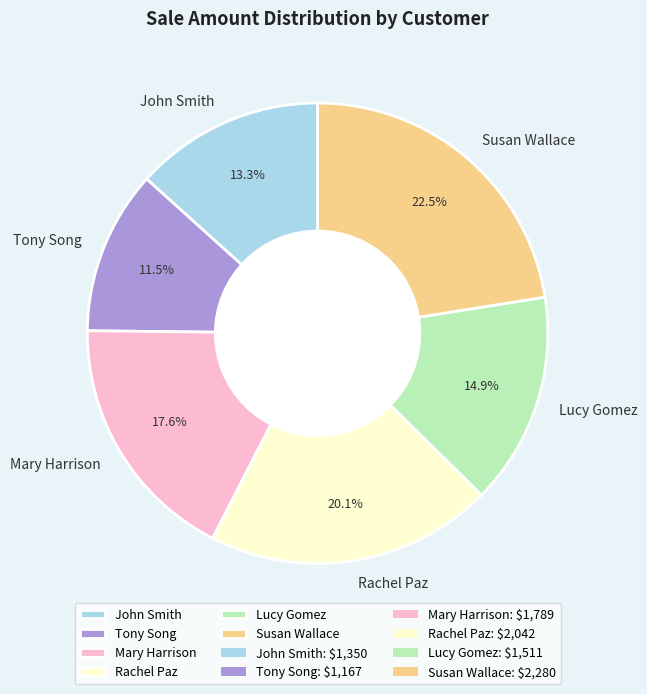

Rank the categories by value from highest to lowest.

Susan Wallace, Rachel Paz, Mary Harrison, Lucy Gomez, John Smith, Tony Song